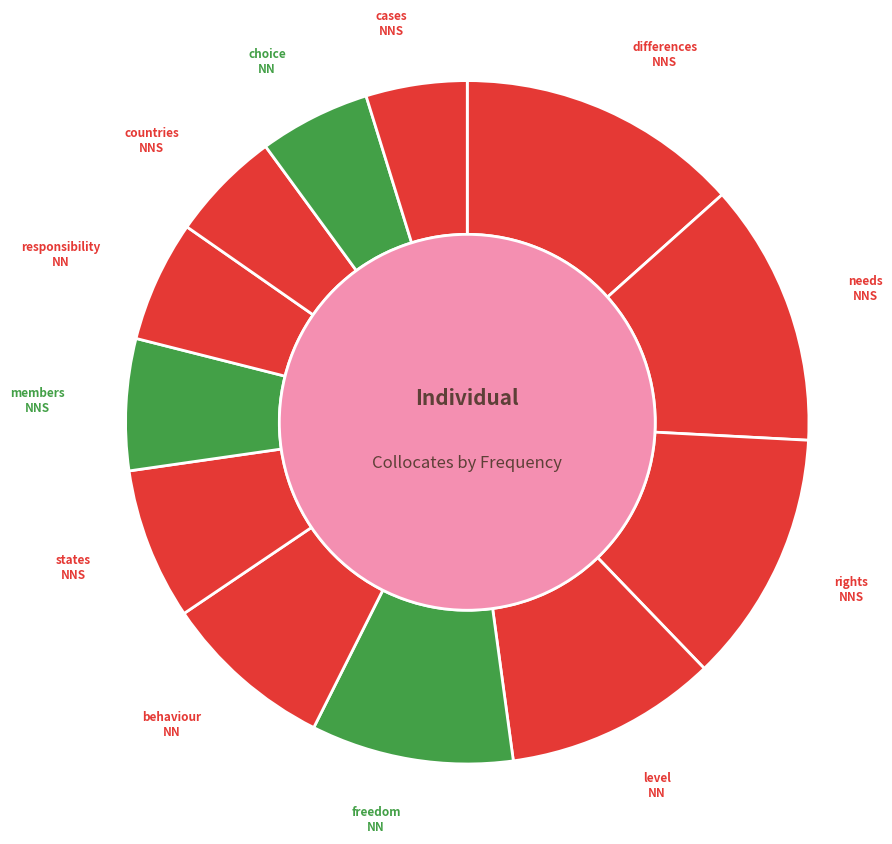

How many slices are in this pie chart?

12